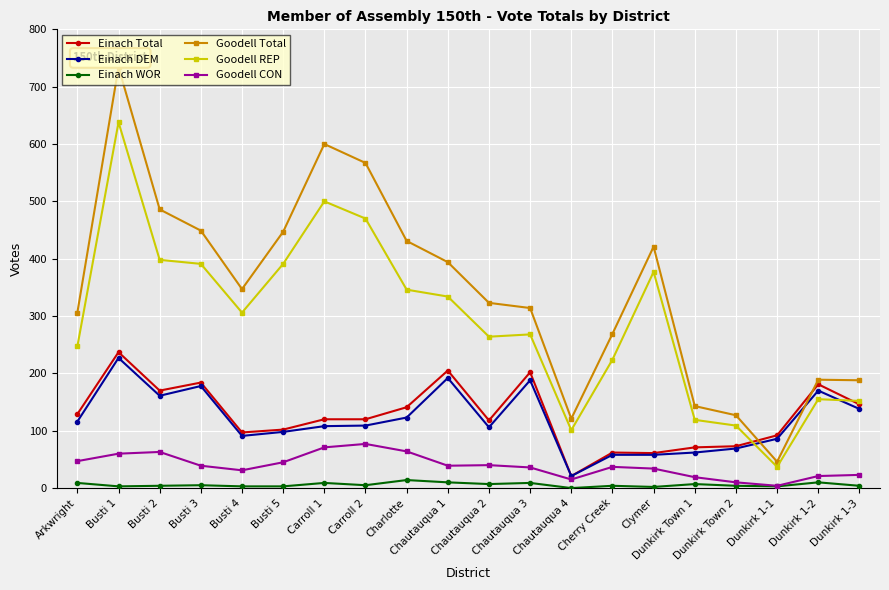

Is it true that Einach DEM equals 43 at Carroll 1?

False